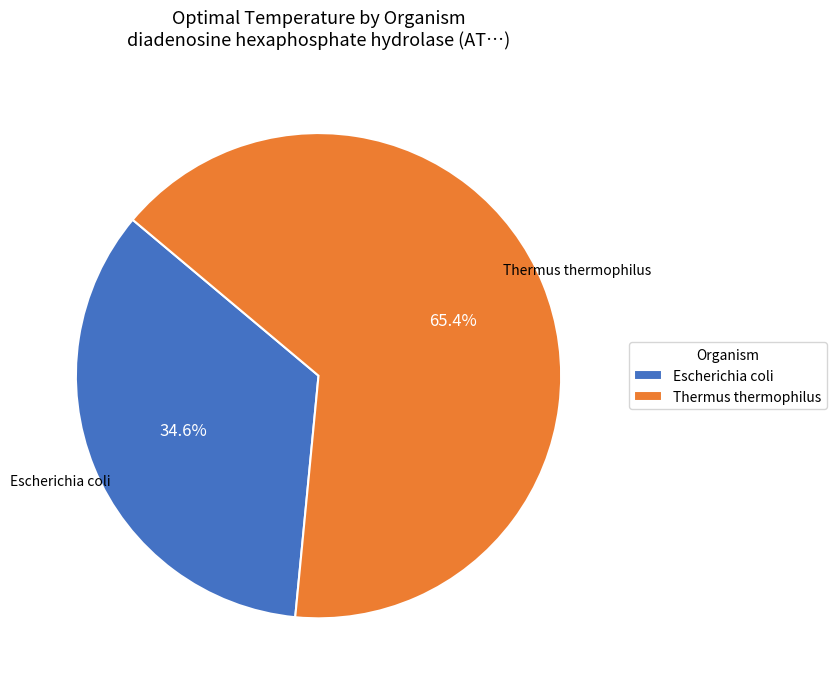

Between Thermus thermophilus and Escherichia coli, which is larger?

Thermus thermophilus